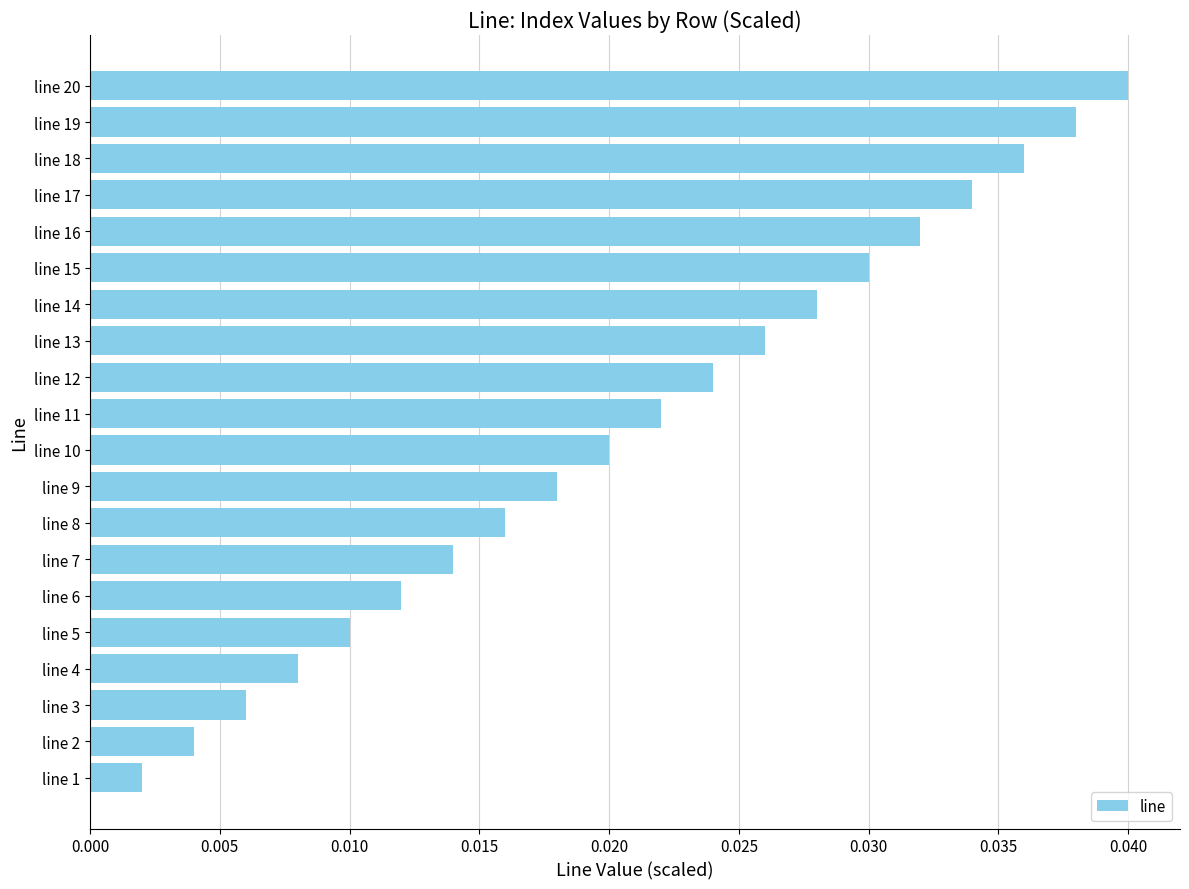

Rank the categories by value from lowest to highest.

line 1, line 2, line 3, line 4, line 5, line 6, line 7, line 8, line 9, line 10, line 11, line 12, line 13, line 14, line 15, line 16, line 17, line 18, line 19, line 20